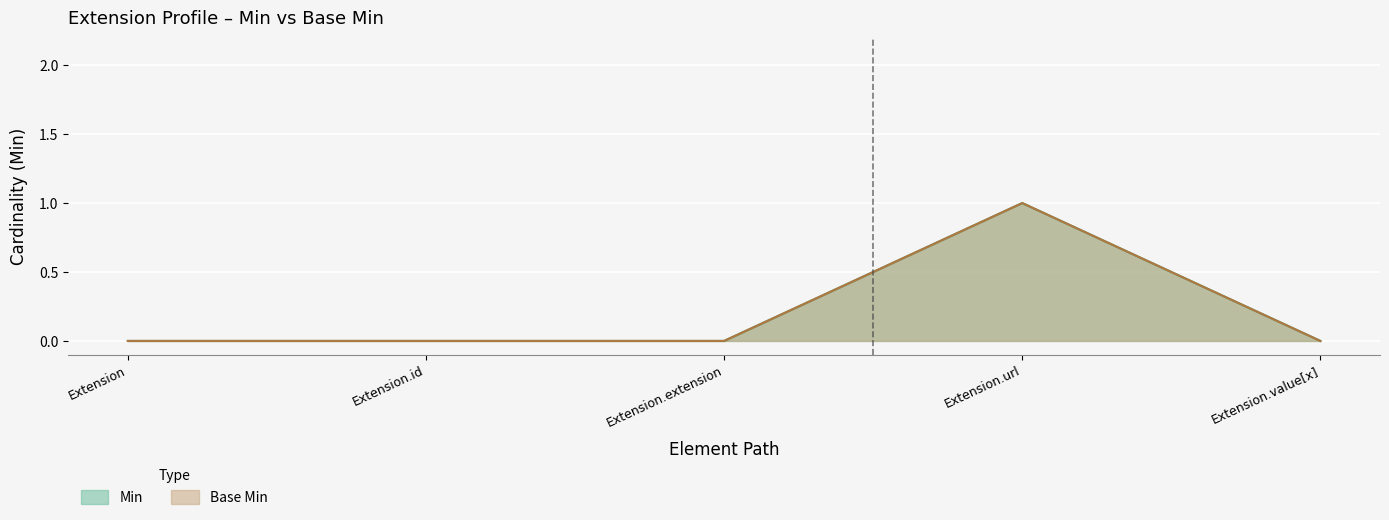

At how many categories does at least one series exceed 0?

1